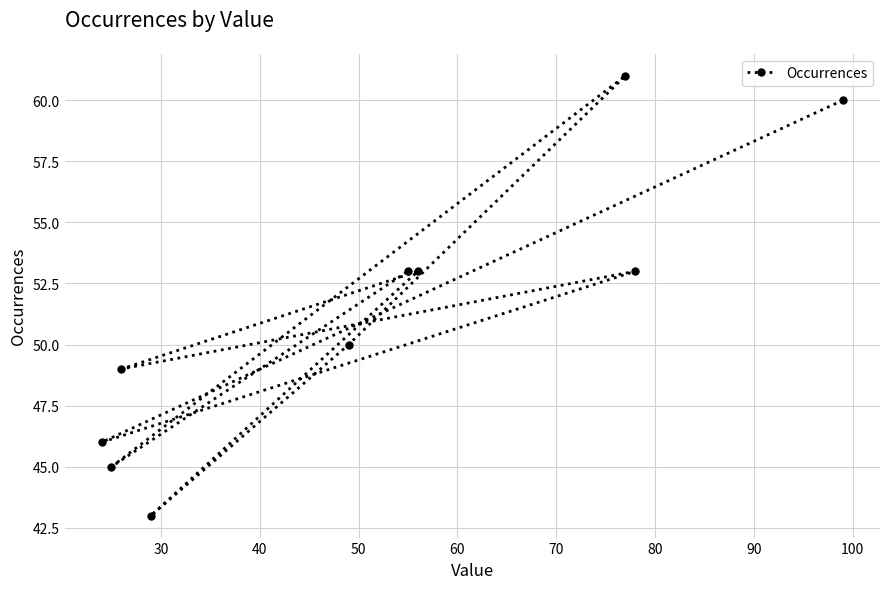

How many lines are shown in the chart?

1